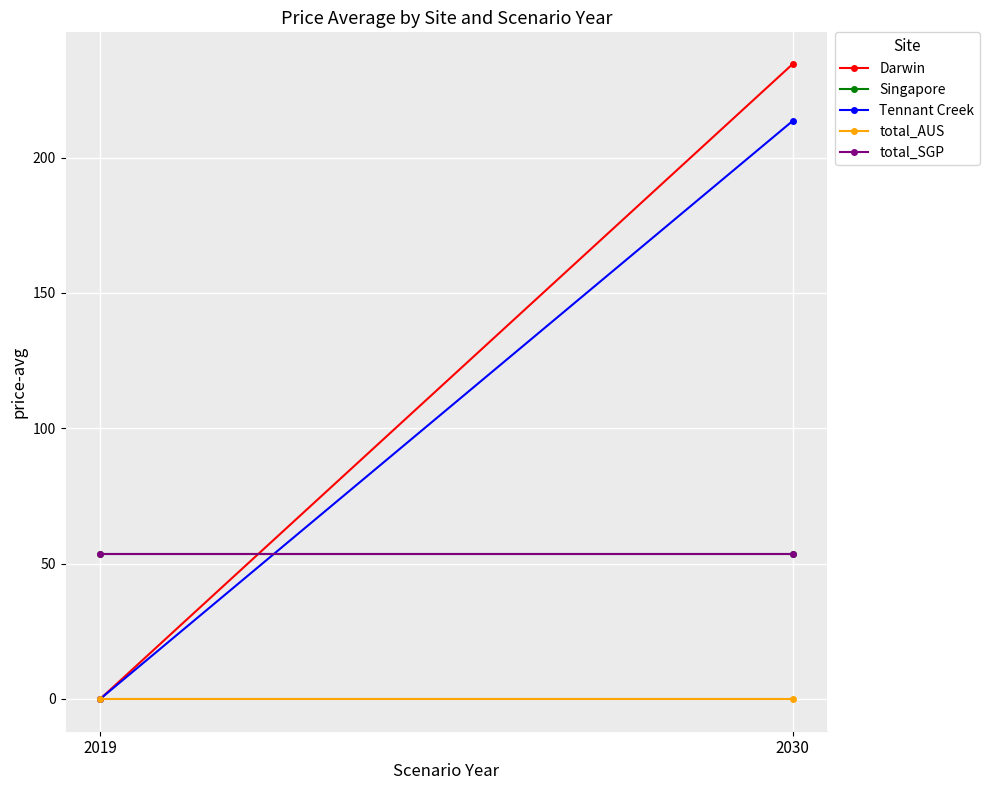

What is the average value of the Tennant Creek series?

106.8